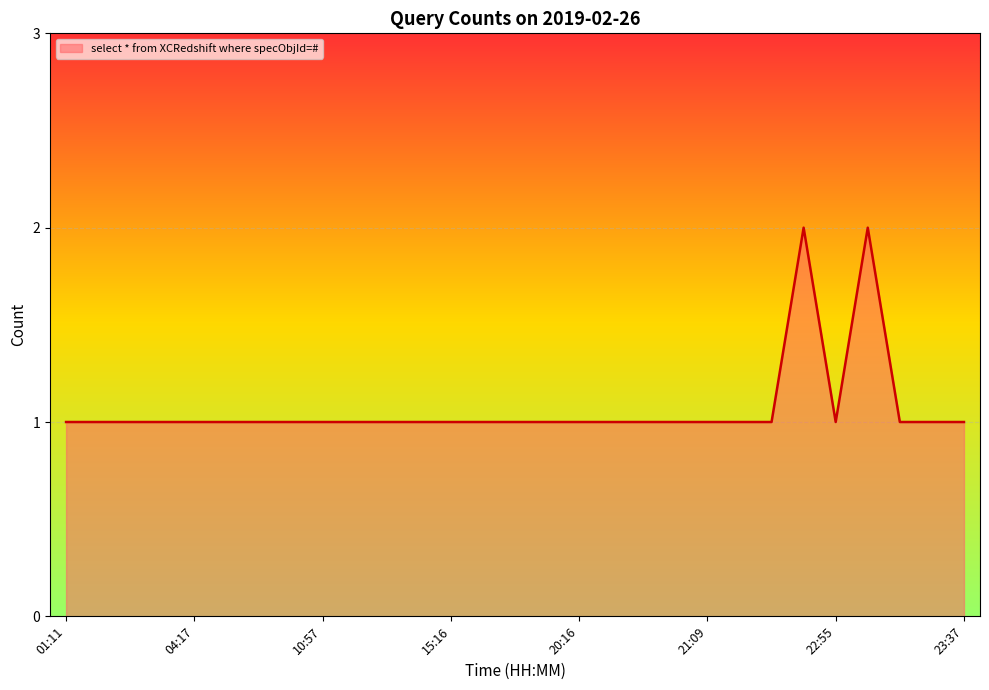

Does the chart display data point markers on the line(s)?

No